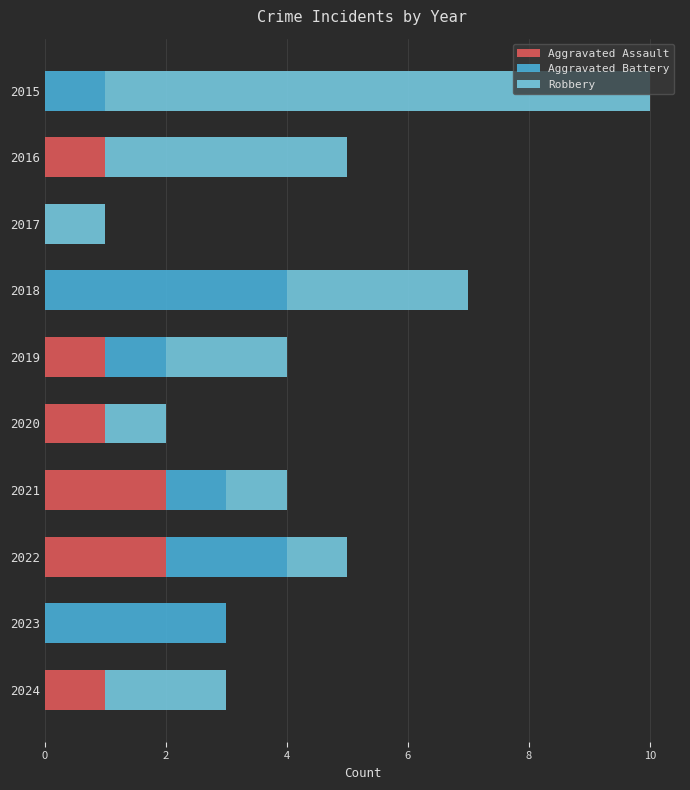

At which category is the sum across all series the highest?

2015